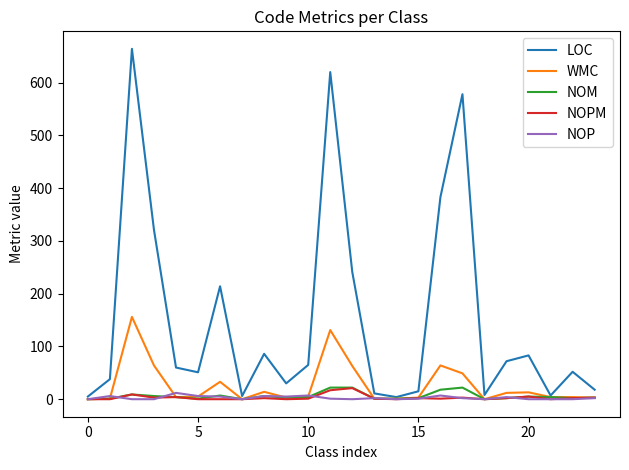

What is the maximum value for LOC?

664